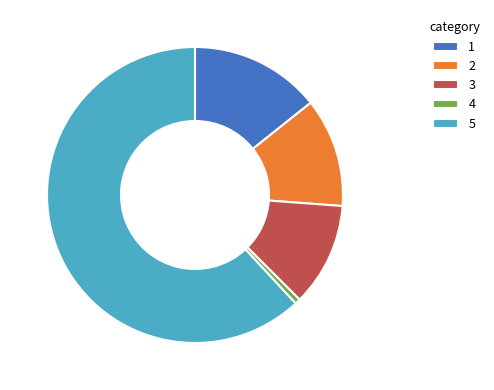

Between 3 and 5, which is larger?

5